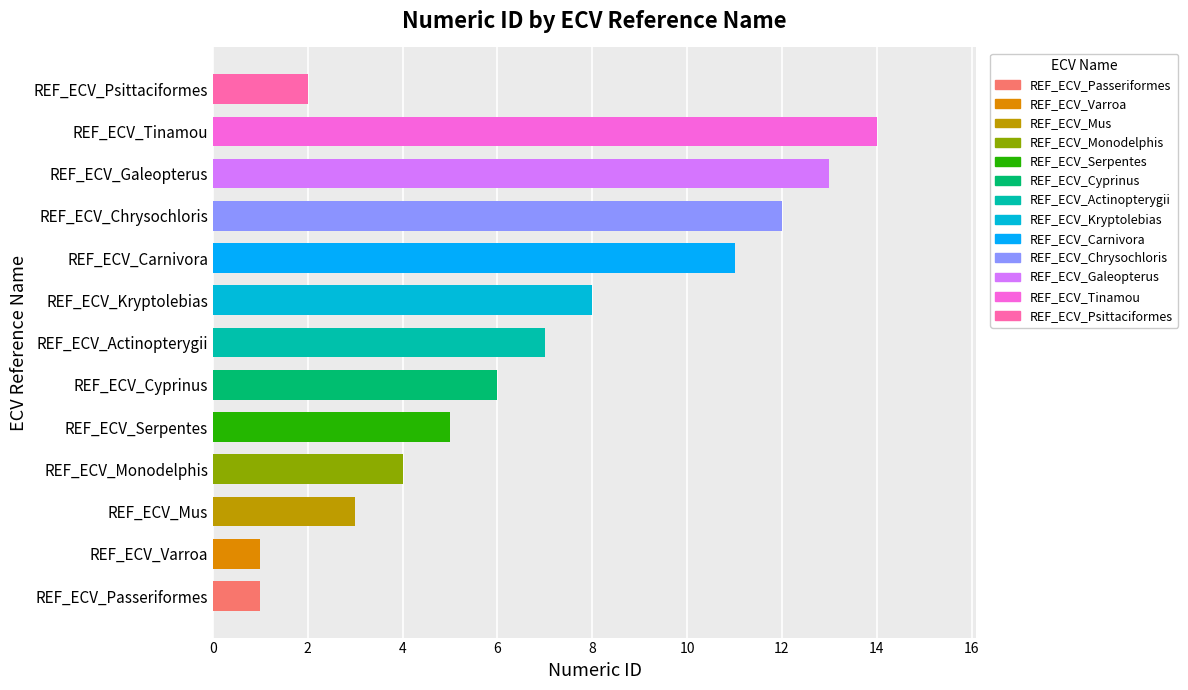

Where is the data nearest to the value 7?

REF_ECV_Actinopterygii